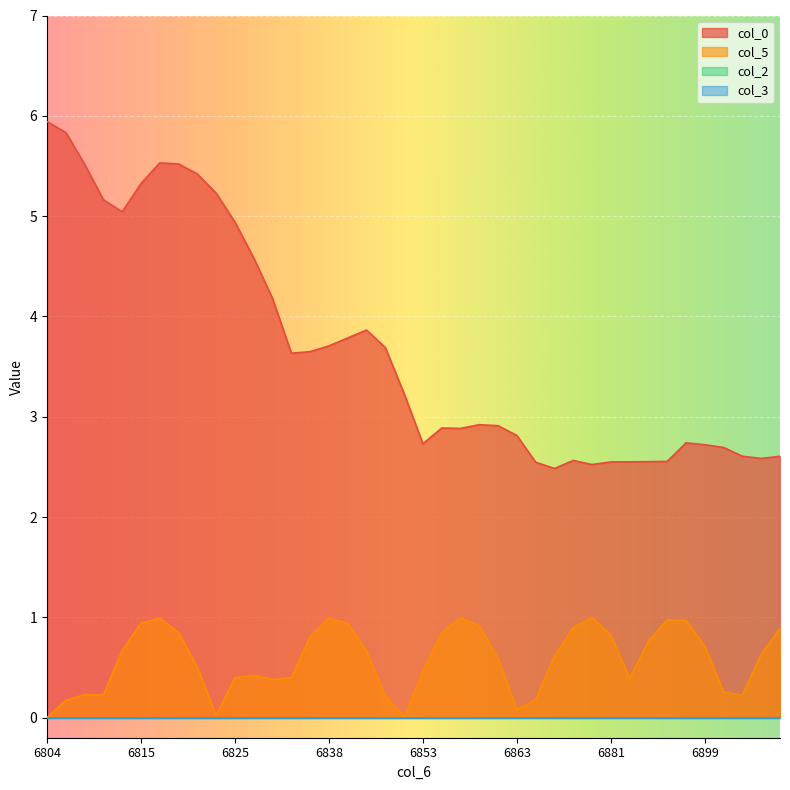

What is the difference between the maximum and minimum values in the col_5 series?

1.0